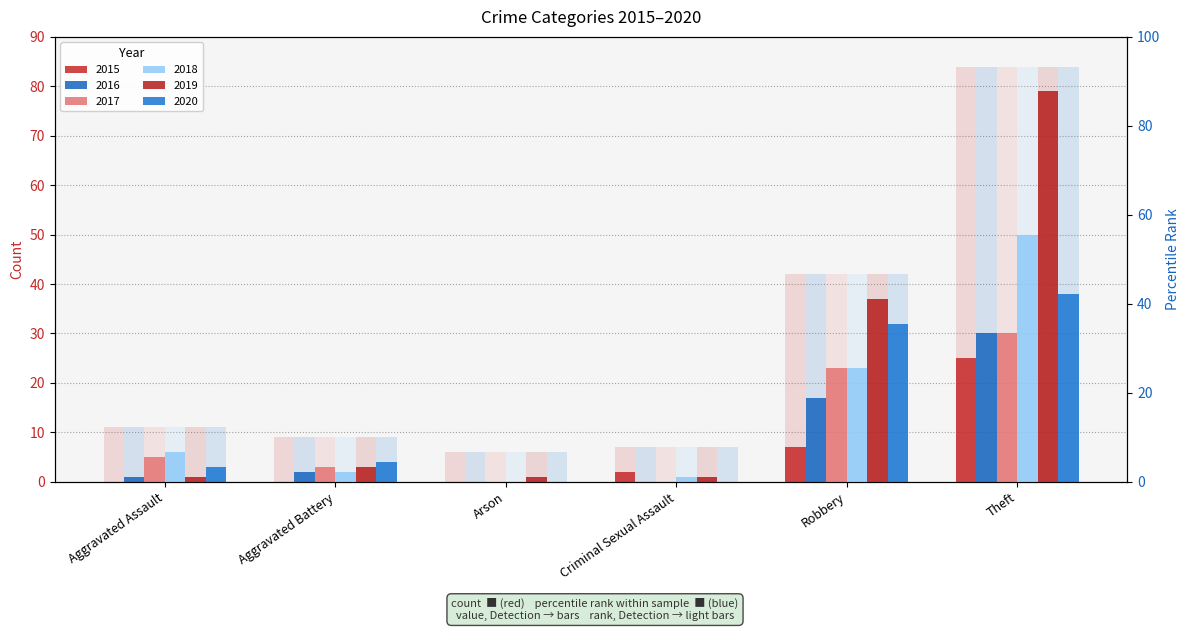

The 2017 series shows -9 at Arson. True or false?

False